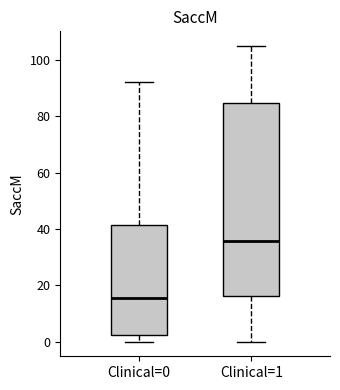

Reading left to right, read every box against the y-axis: the position of its median line, the range the box covers, and the ends of its whiskers. The values are not printed on the chart, so give them approximately, as read against the axis.

Clinical=0: median 16, box 2 to 42, whiskers 0 to 92
Clinical=1: median 36, box 16 to 84, whiskers 0 to 106